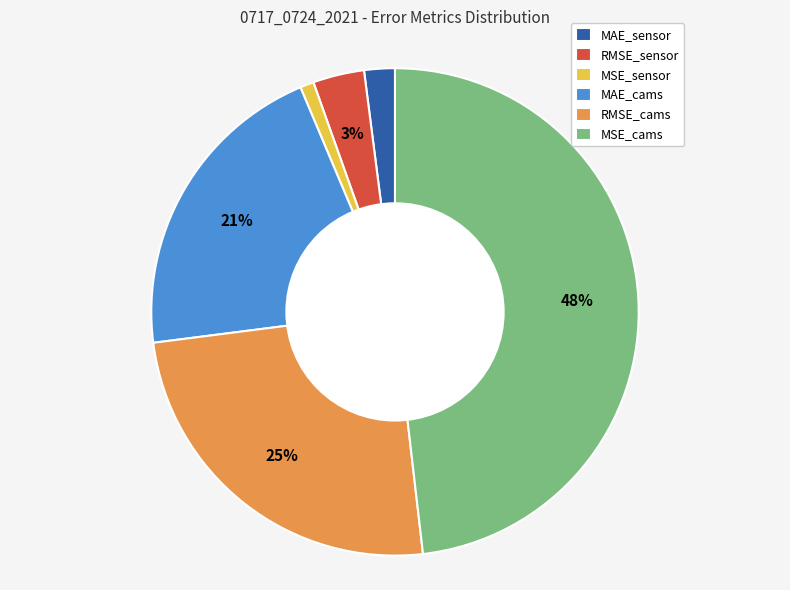

What is the ratio of the value at RMSE_cams to the value at MAE_cams?

1.2